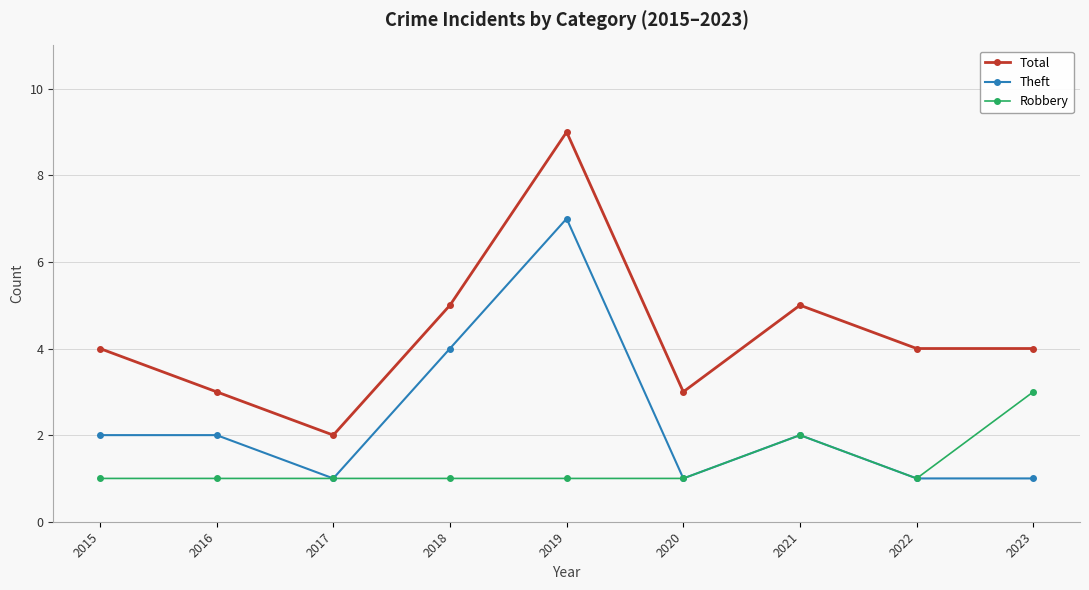

At which category is the sum across all series the highest?

2019